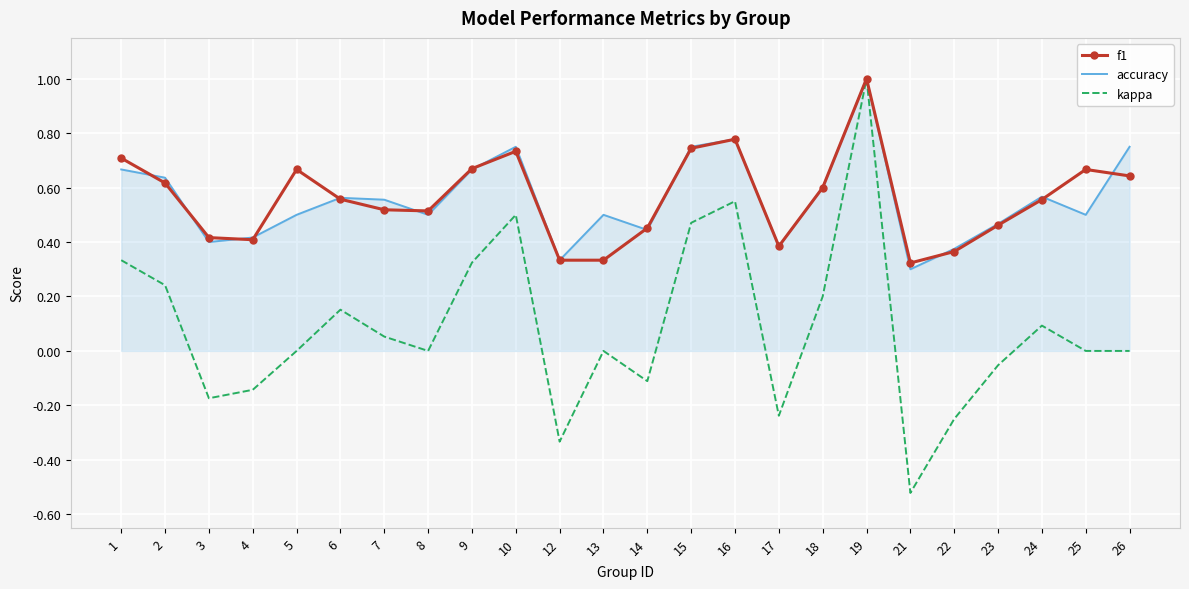

The value of kappa at 25 is -1.0. True or false?

False